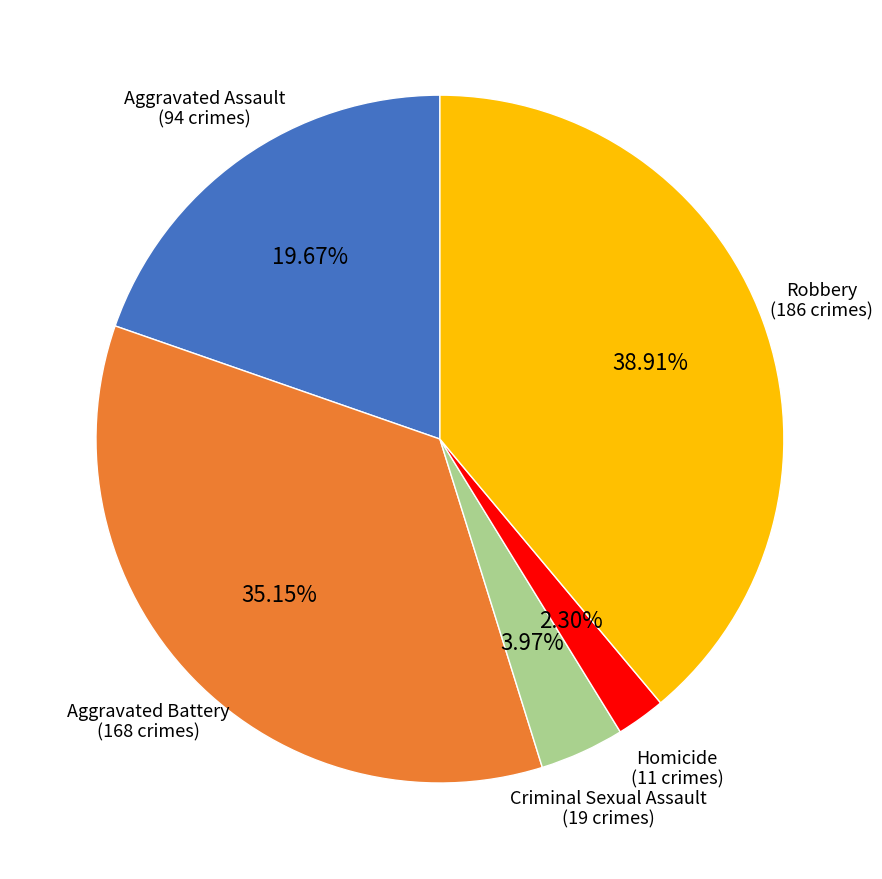

True or false: Aggravated Battery accounts for 35% of the total.

True